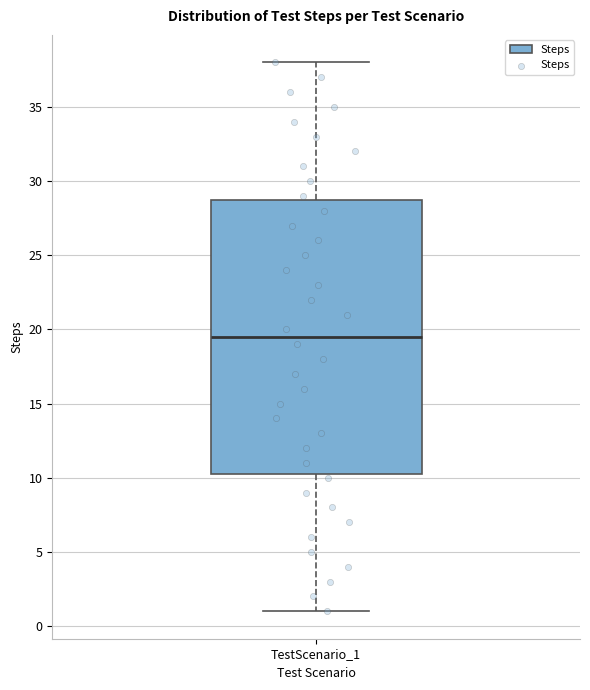

Where does the median line of the box for TestScenario_1 sit on the y-axis? The values are not printed on the chart, so give them approximately, as read against the axis.

19.5